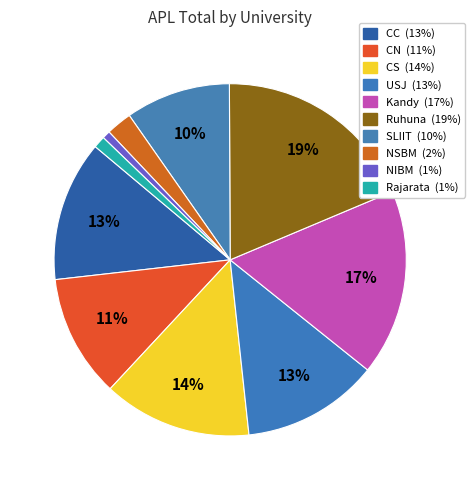

What is the ratio of the value at Ruhuna to the value at USJ?

1.5